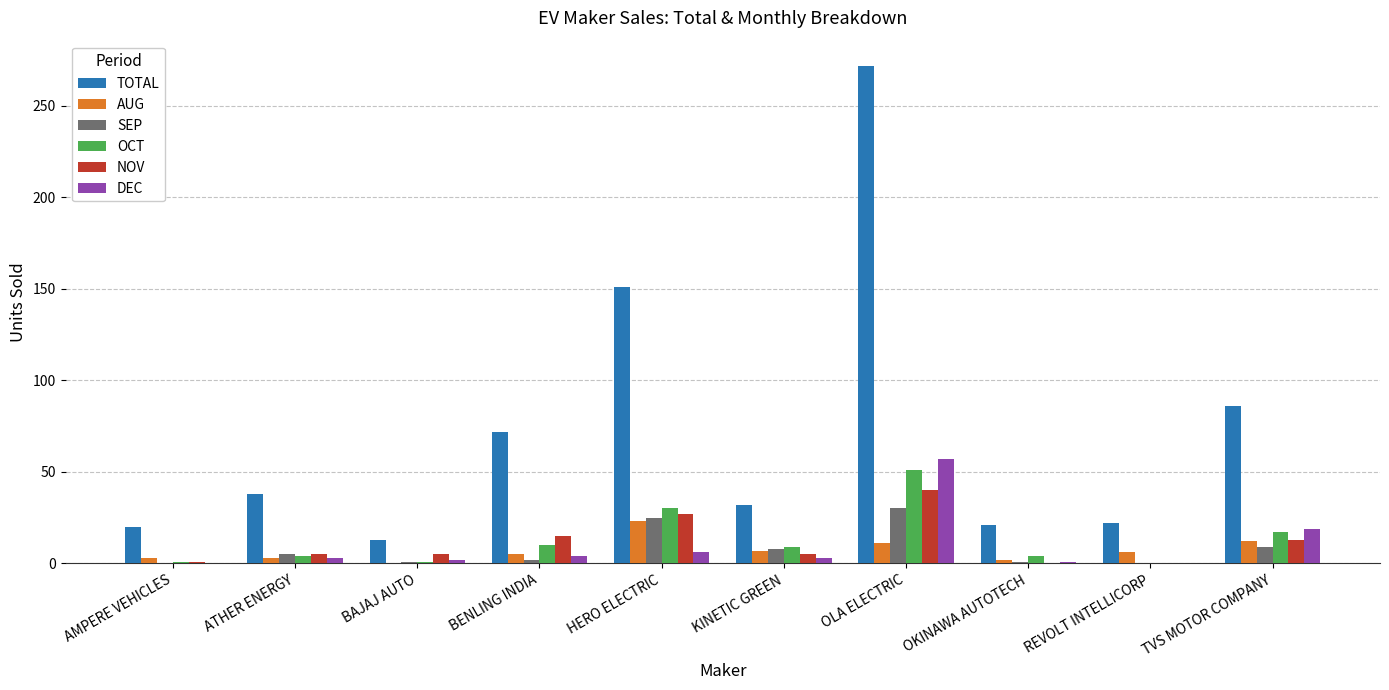

Does the chart contain stacked bars?

No